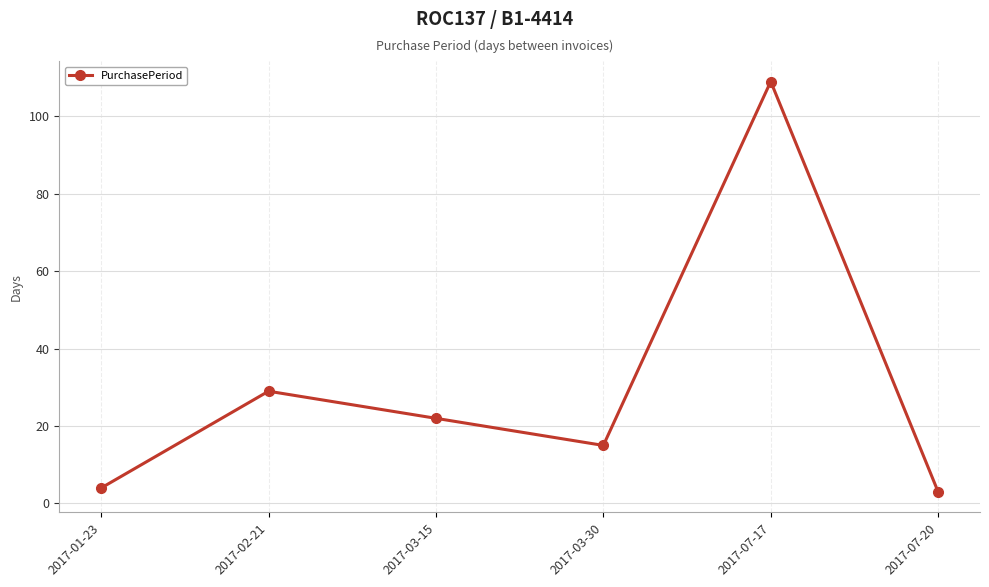

True or false: there are more than 2 points higher than both neighbors.

False